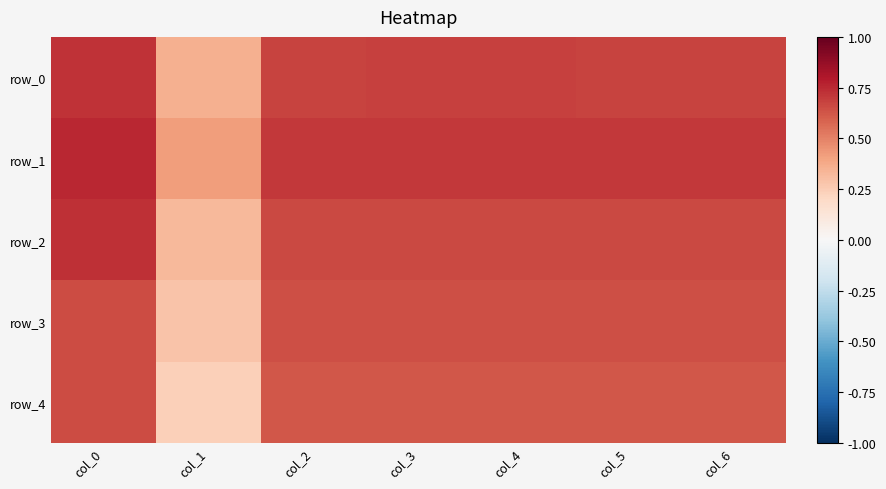

What is the spread (max minus min) of values at col_4?

0.1